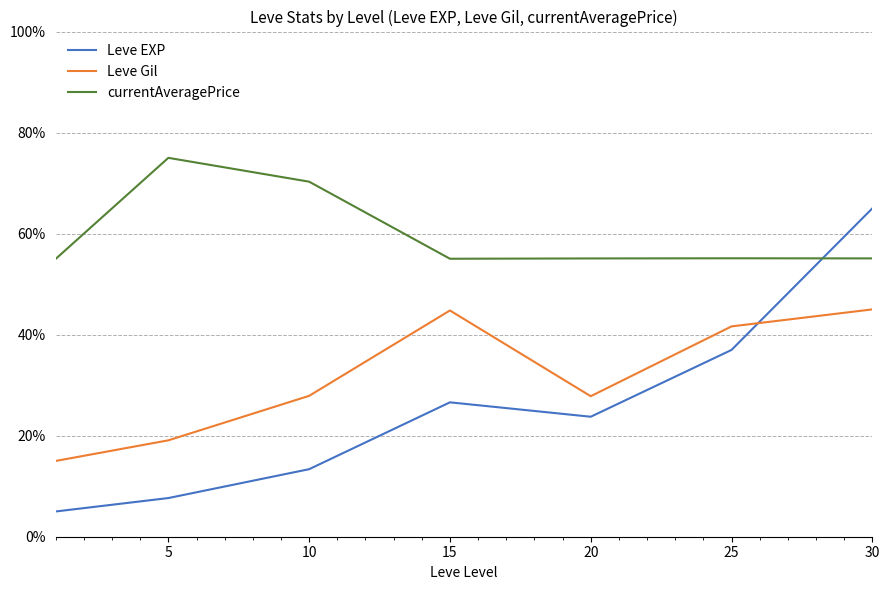

How many lines are shown in the chart?

3